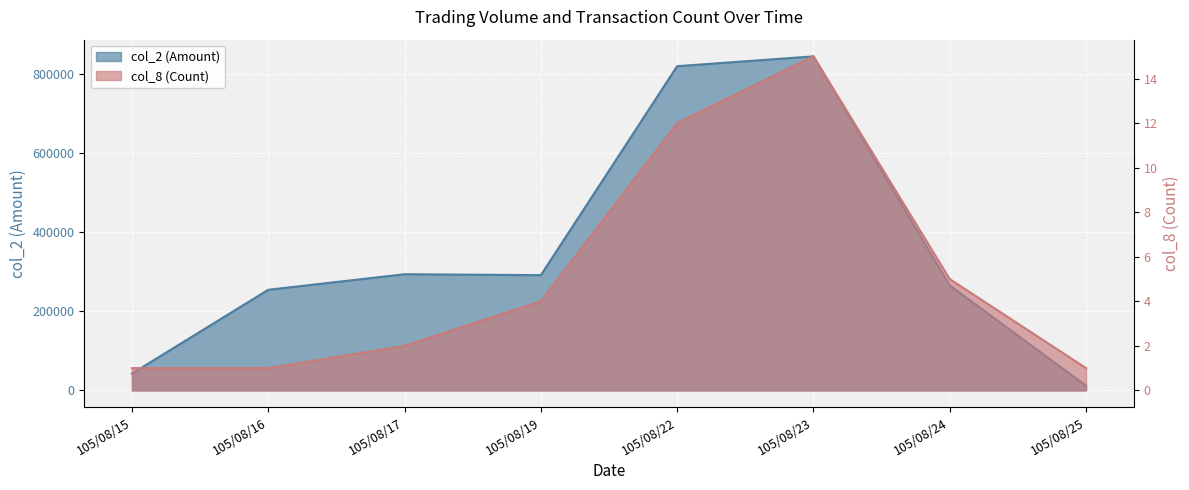

Reading left to right, extract all data points from this chart.

col_2 (Amount): 42510	254150	293410	291100	818920	843690	265040	11900
col_8 (Count): 1	1	2	4	12	15	5	1